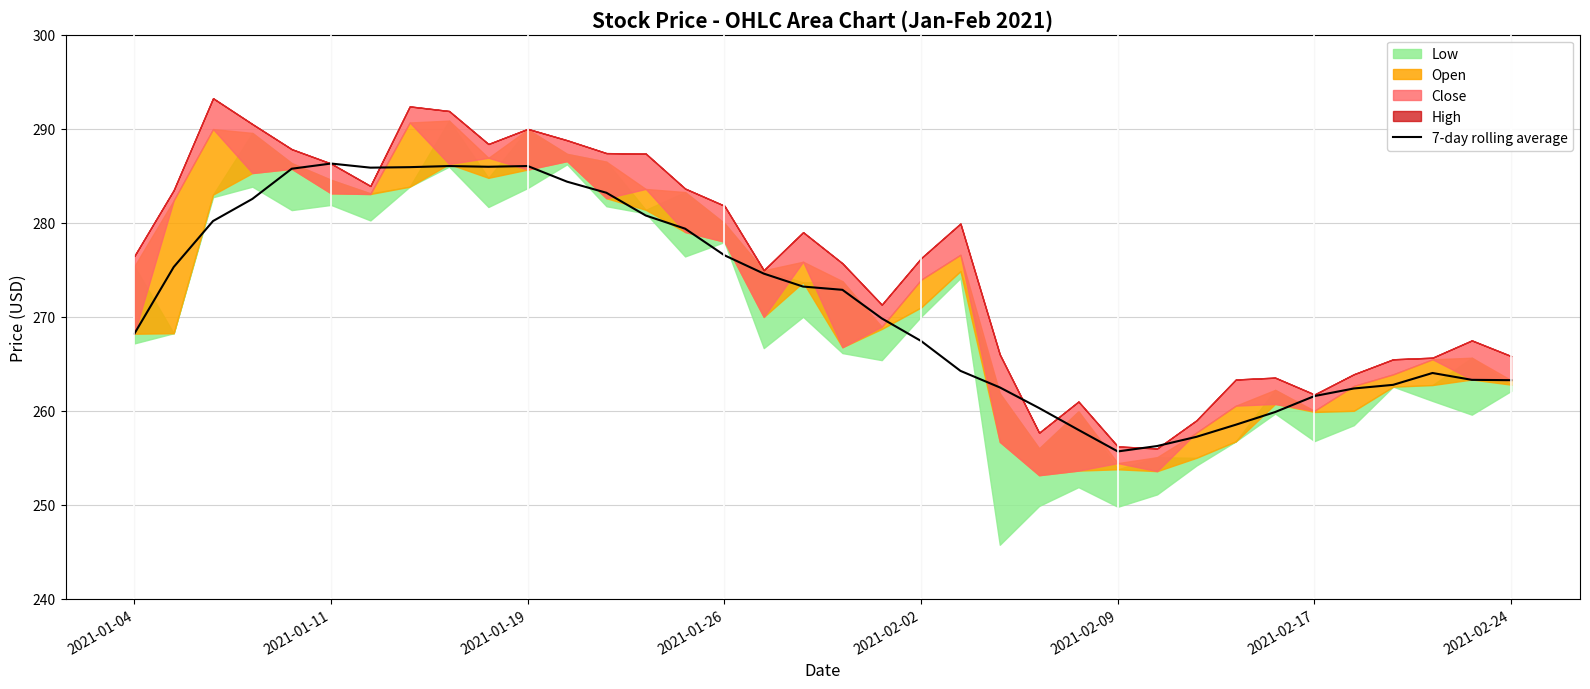

Reading left to right, what are all the values shown in this chart?

268.2	275.3	280.2	282.5	285.8	286.3	285.9	285.9	286.0	286.0	286.0	284.4	283.2	280.8	279.4	276.5	274.6	273.2	272.9	269.8	267.4	264.2	262.5	260.3	258.0	255.7	256.3	257.2	258.5	259.9	261.6	262.4	262.8	264.0	263.3	263.3